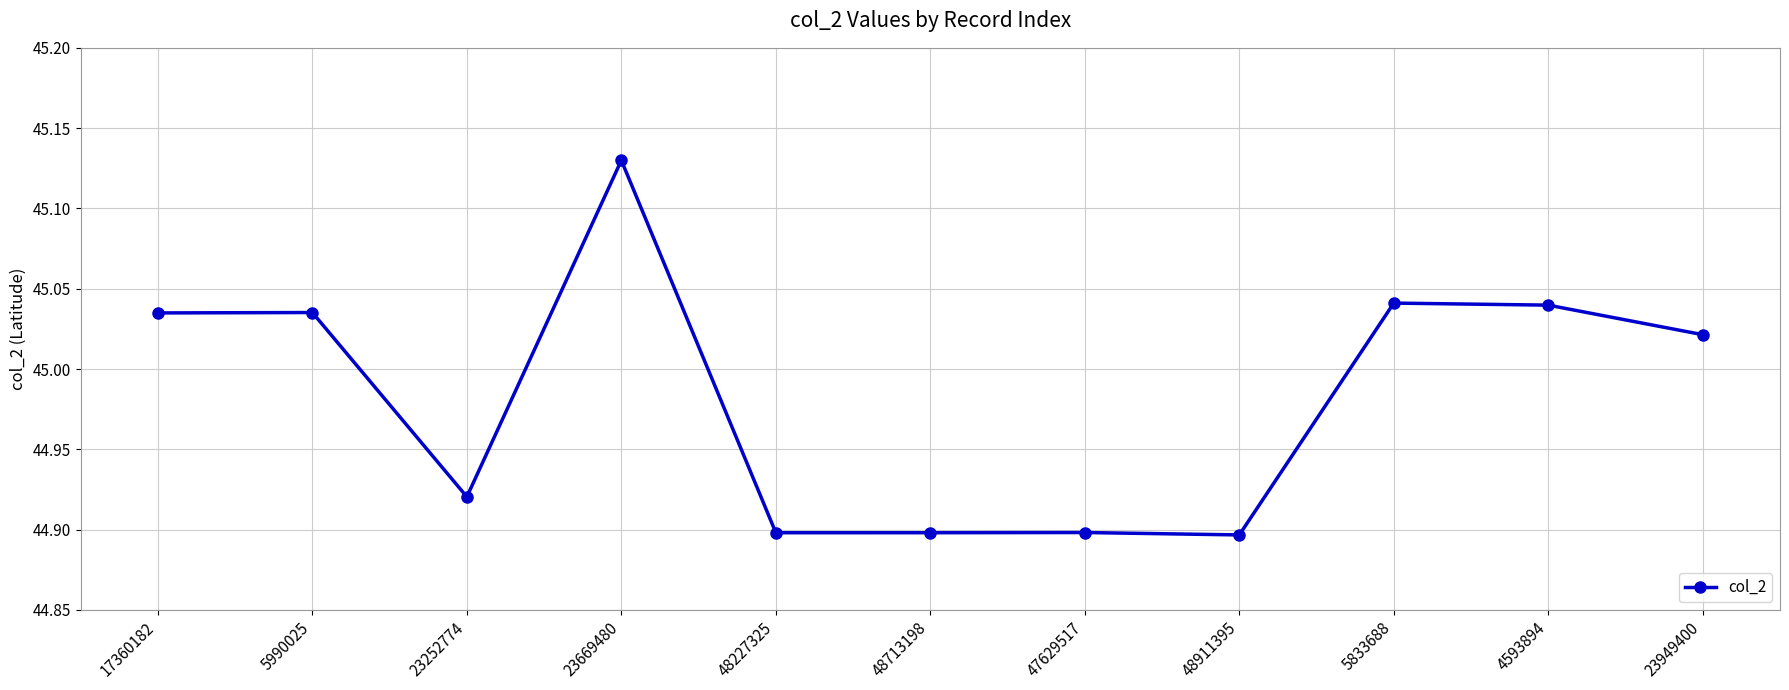

Which category has the highest value across all series?

23669480